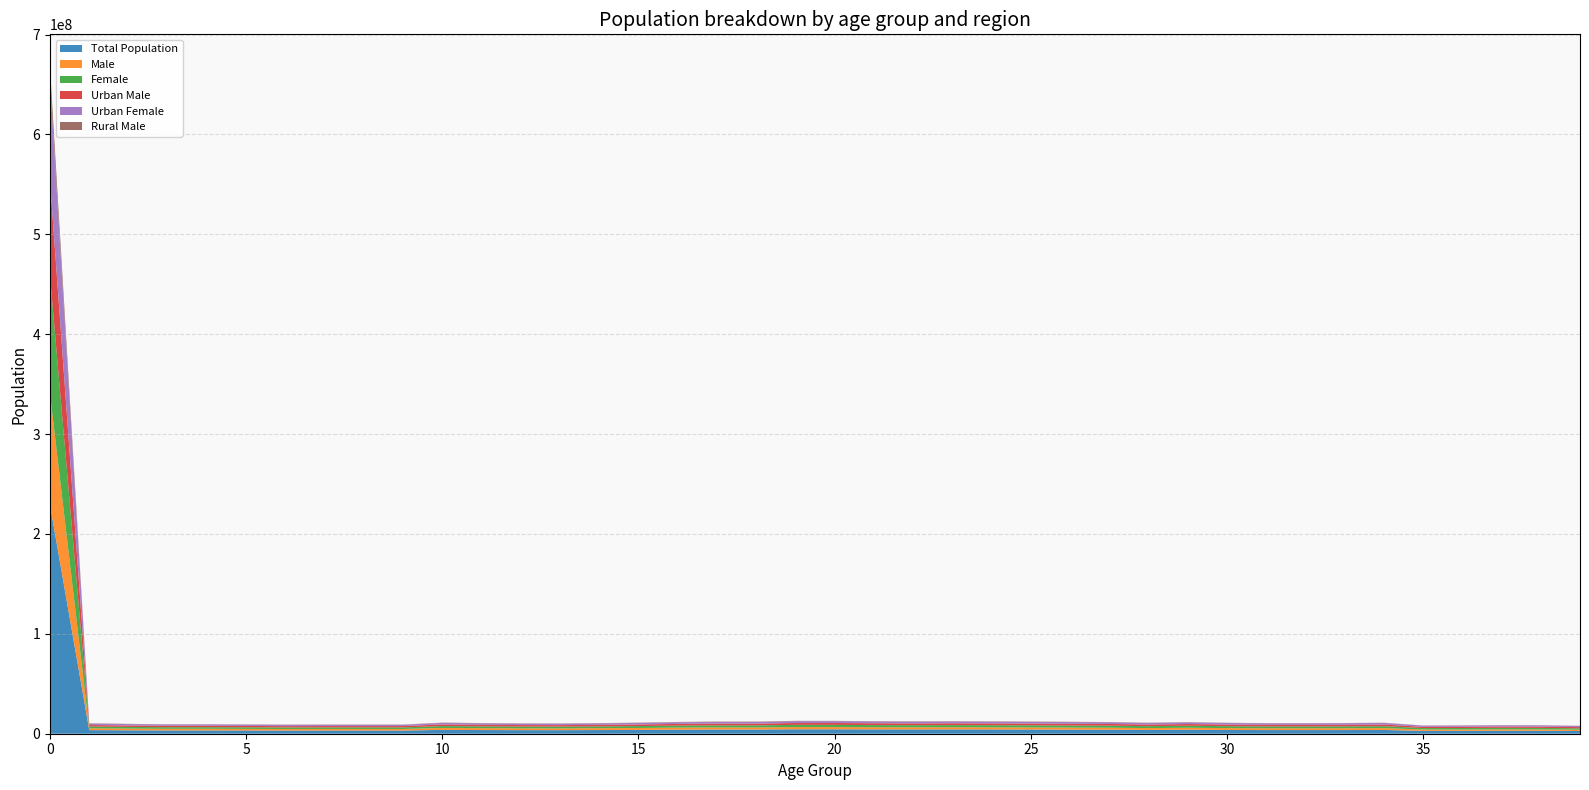

Reading right to left, transcribe all the data shown in this chart.

Total Population: 39=2722402	38=2910109	37=2943850	36=2865884	35=2828167	34=3767643	33=3672472	32=3637476	31=3649676	30=3770086	29=3995269	28=3786167	27=4025893	26=4100851	25=4199423	24=4265599	23=4302435	22=4271411	21=4317461	20=4428847	19=4436302	18=4172430	17=4183200	16=4062924	15=3818553	14=3668867	13=3546987	12=3576665	11=3680737	10=3834303	9=3167616	8=3166933	7=3170602	6=3144278	5=3215769	4=3277060	3=3268739	2=3409901	1=3602817	0=228906306
Male: 39=1338344	38=1429800	37=1444401	36=1408362	35=1392023	34=1868998	33=1810473	32=1797321	31=1805158	30=1870557	29=1990049	28=1880613	27=2001988	26=2046071	25=2095532	24=2135746	23=2151135	22=2139867	21=2166271	20=2224178	19=2232929	18=2114507	17=2142820	16=2071378	15=1949809	14=1871987	13=1810042	12=1826991	11=1881422	10=1964336	9=1619865	8=1620192	7=1623199	6=1608455	5=1645347	4=1675301	3=1670647	2=1744394	1=1843467	0=111229567
Female: 39=1384058	38=1480309	37=1499449	36=1457522	35=1436144	34=1898645	33=1861999	32=1840155	31=1844518	30=1899529	29=2005220	28=1905554	27=2023905	26=2054780	25=2103891	24=2129853	23=2151300	22=2131544	21=2151190	20=2204669	19=2203373	18=2057923	17=2040380	16=1991546	15=1868744	14=1796880	13=1736945	12=1749674	11=1799315	10=1869967	9=1547751	8=1546741	7=1547403	6=1535823	5=1570422	4=1601759	3=1598092	2=1665507	1=1759350	0=117676739
Urban Male: 39=1164257	38=1266179	37=1264273	36=1229371	35=1209794	34=1651028	33=1584592	32=1554478	31=1555635	30=1603118	29=1713484	28=1622373	27=1719029	26=1757389	25=1793762	24=1826615	23=1840096	22=1823778	21=1837949	20=1882459	19=1876792	18=1766991	17=1784422	16=1716756	15=1607265	14=1548828	13=1496104	12=1518811	11=1559882	10=1622039	9=1325058	8=1326023	7=1336654	6=1319025	5=1348948	4=1378064	3=1367527	2=1433431	1=1515055	0=95707896
Urban Female: 39=1182384	38=1286878	37=1288891	36=1244857	35=1222065	34=1645765	33=1597666	32=1559741	31=1555384	30=1592597	29=1692271	28=1611241	27=1706208	26=1729020	25=1767878	24=1789738	23=1812556	22=1790834	21=1805035	20=1846335	19=1840707	18=1711565	17=1692498	16=1644508	15=1534474	14=1478359	13=1427174	12=1445208	11=1485696	10=1536558	9=1257757	8=1259299	7=1267445	6=1251747	5=1280101	4=1309450	3=1300224	2=1360118	1=1436228	0=100556891
Rural Male: 39=136762	38=126911	37=140423	36=137444	35=140742	34=172283	33=174752	32=189907	31=194590	30=211173	29=221211	28=205696	27=228431	26=235999	25=247847	24=255386	23=258846	22=262725	21=273652	20=285735	19=299465	18=293651	17=304421	16=302387	15=291540	14=274018	13=264524	12=257564	11=269511	10=288158	9=244757	8=243396	7=237108	6=240544	5=245662	4=246710	3=250988	2=257584	1=271002	0=12786923